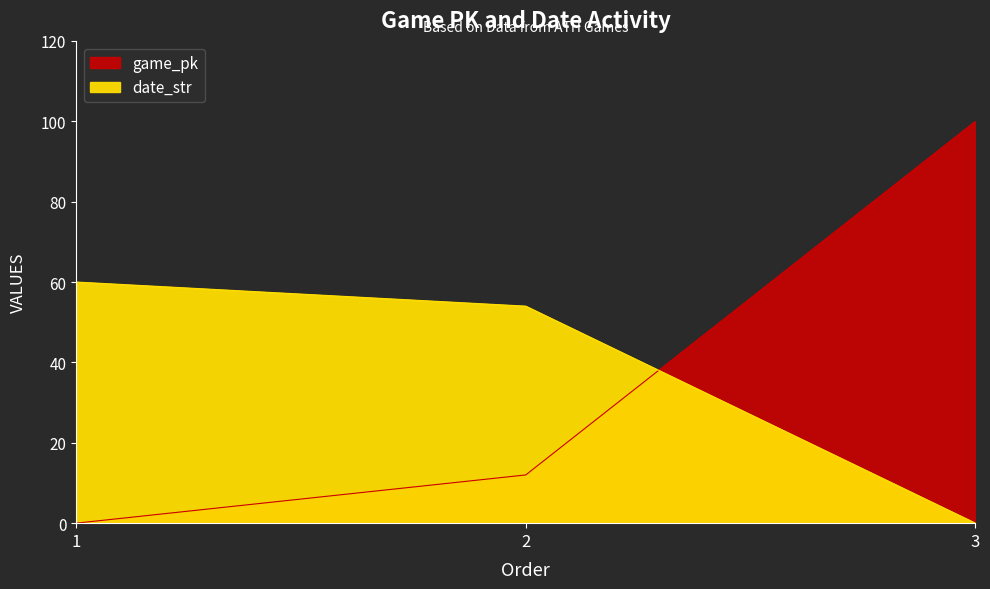

Reading left to right, transcribe all the data shown in this chart.

game_pk: 0	12	100
date_str: 60	54	0